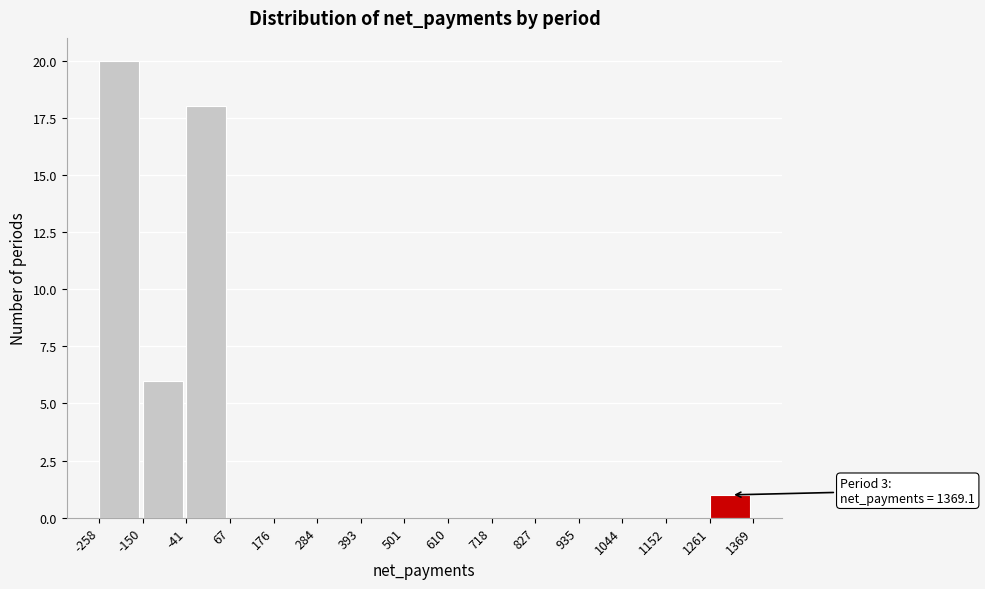

Which range on the x-axis has the tallest bar?

-258 to -150